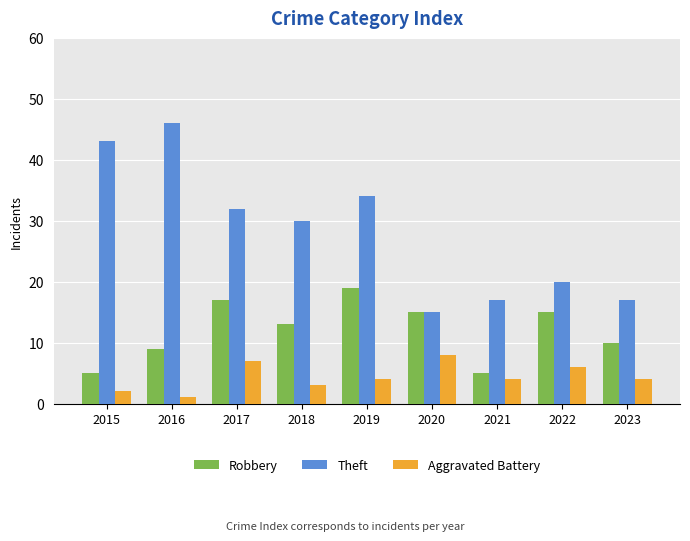

Read the Aggravated Battery value at 2020.

8